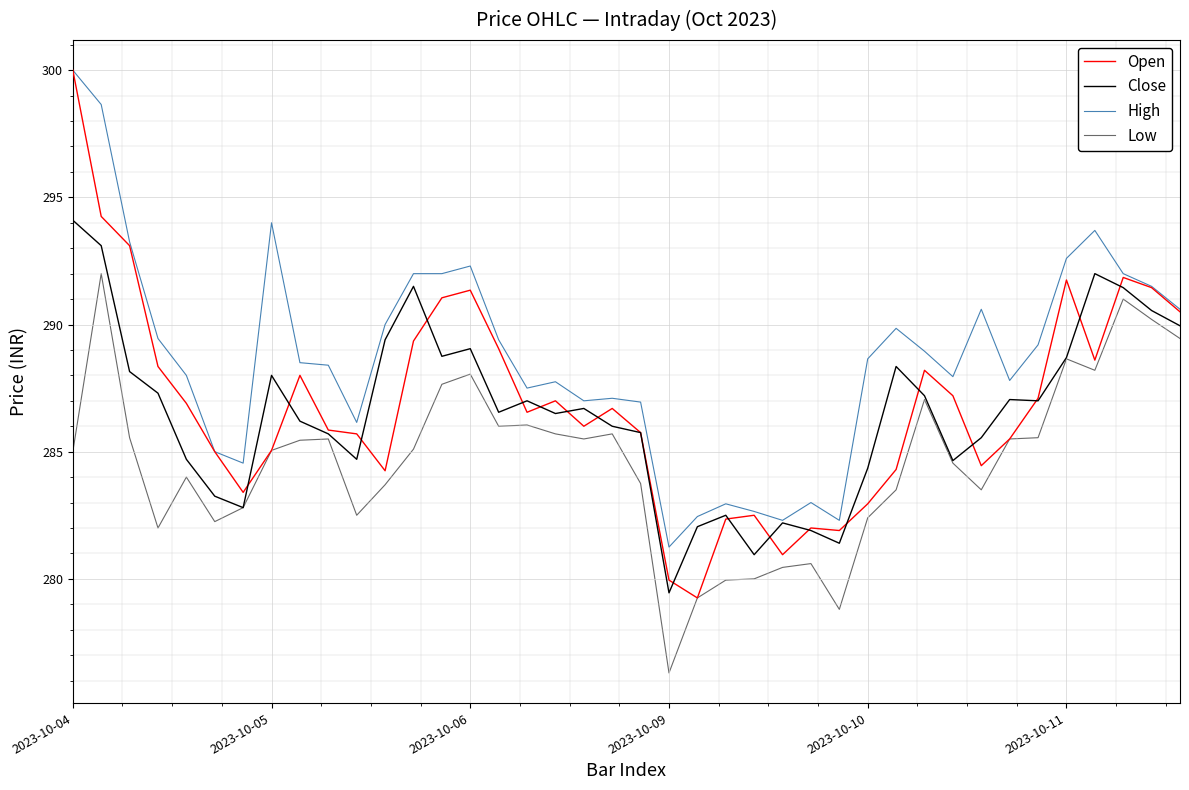

Which series has the largest total across all categories?

High